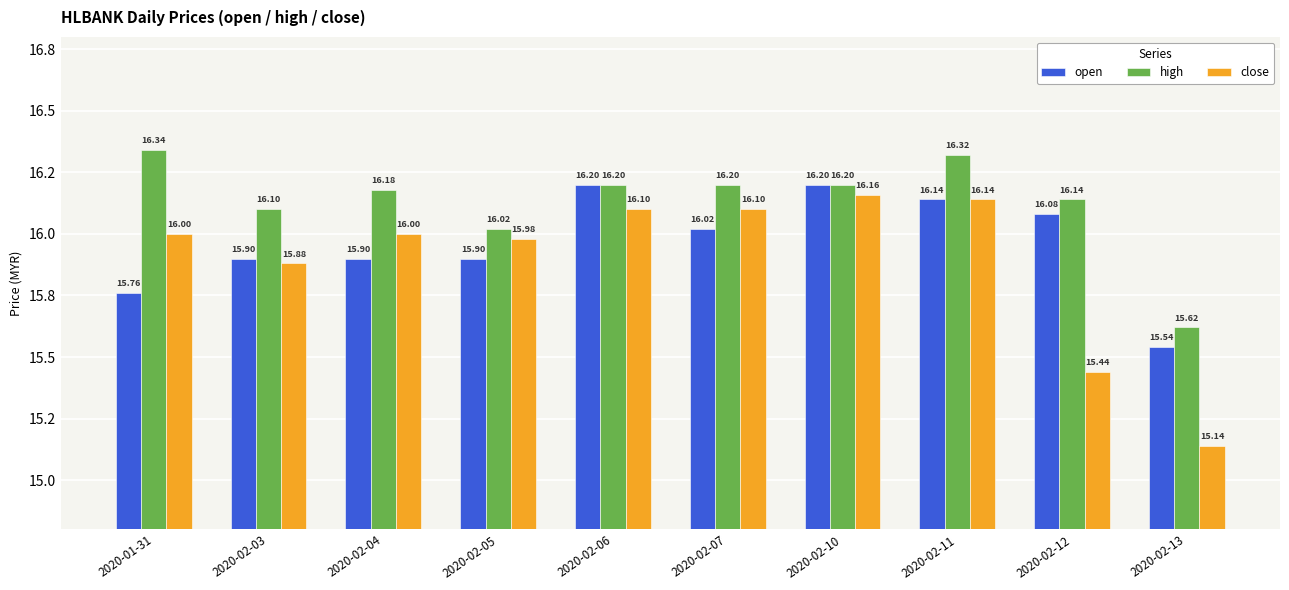

What is the smallest value displayed?

15.1